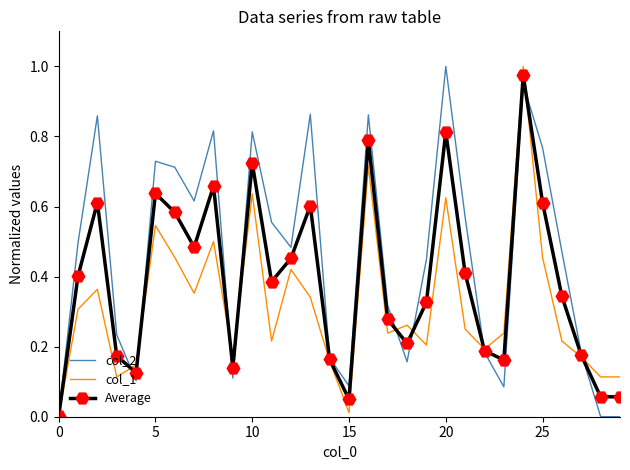

What is the sum of all col_2 values?

13.6